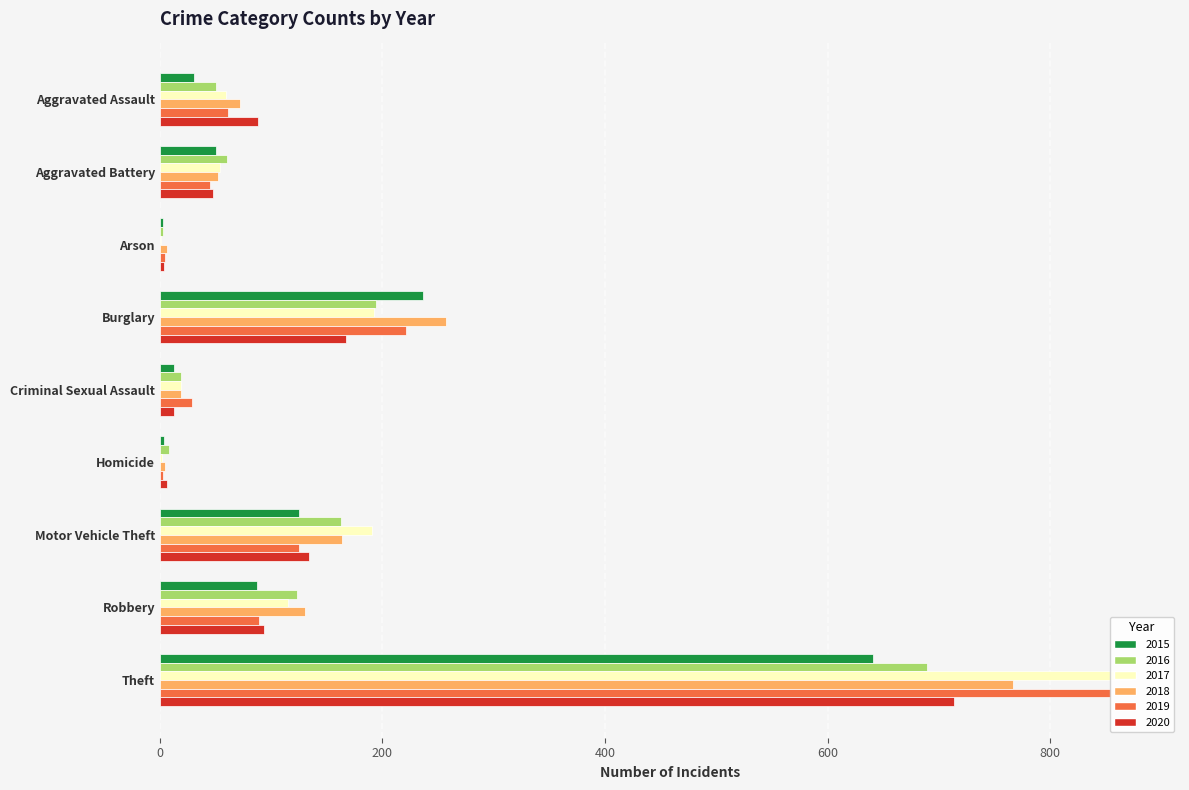

Is it true that 2020 equals 94 at Robbery?

True